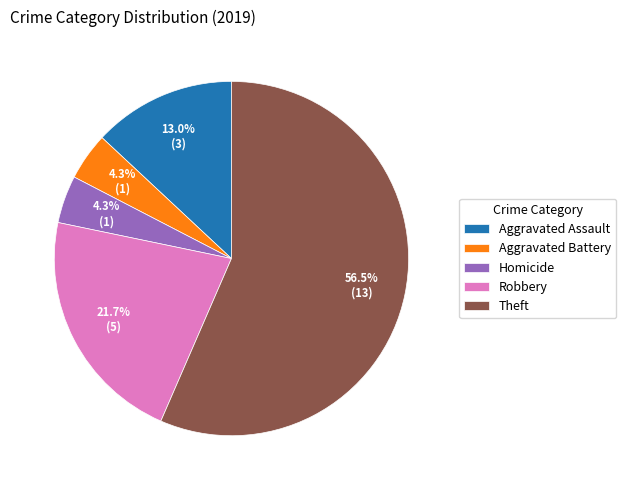

What is the total percentage of Aggravated Battery and Theft?

60.9%